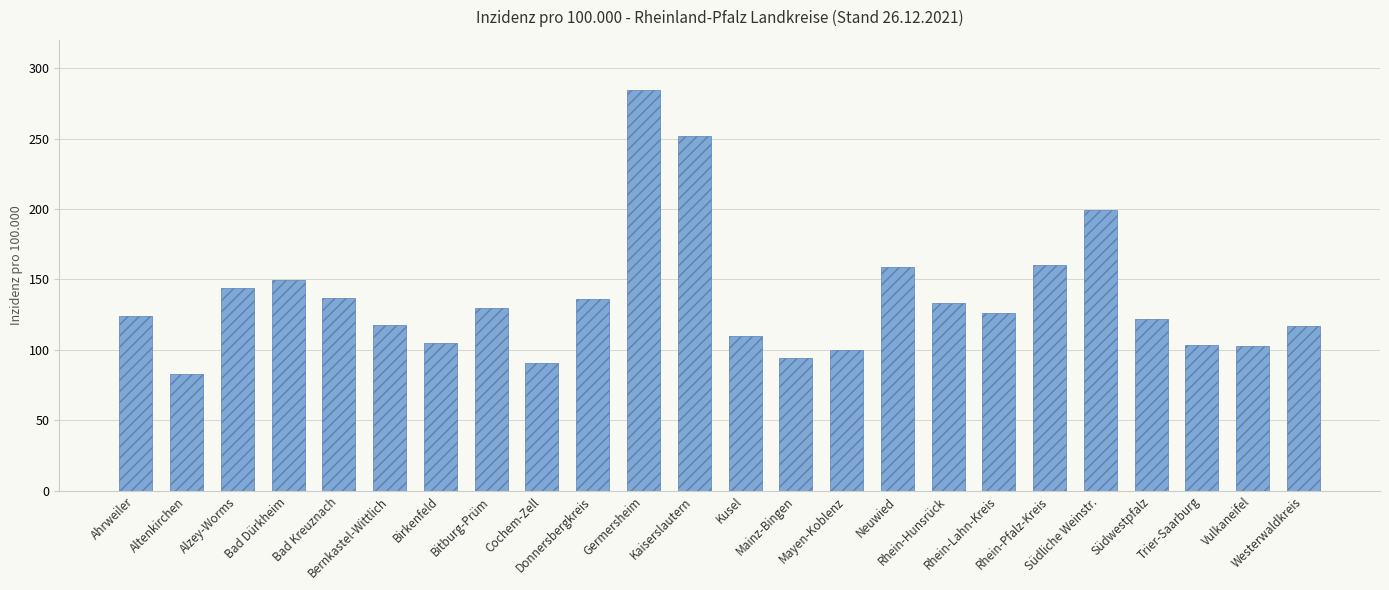

Where does the data first go above 126?

Alzey-Worms